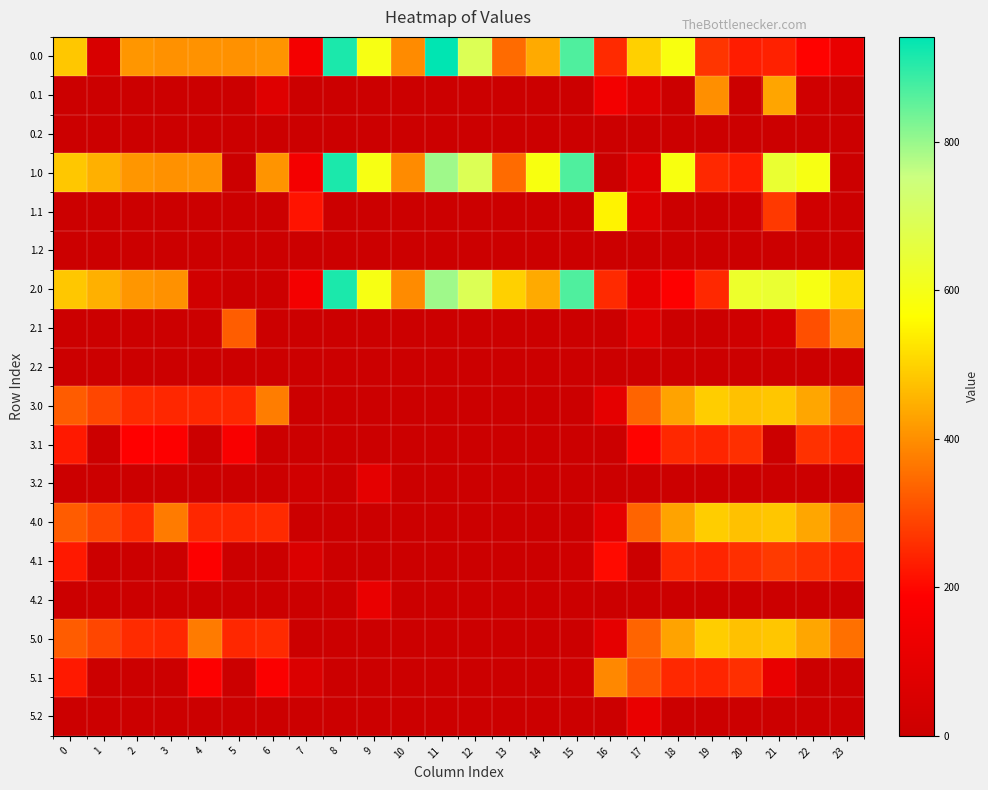

Which series changed the most between 0 and 4?

2.0